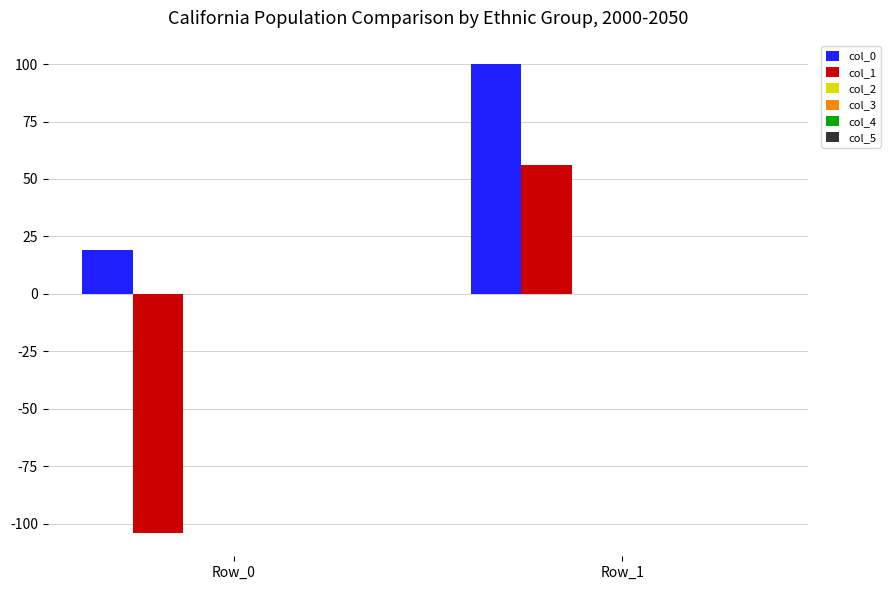

What is the highest value of the col_0 series?

100